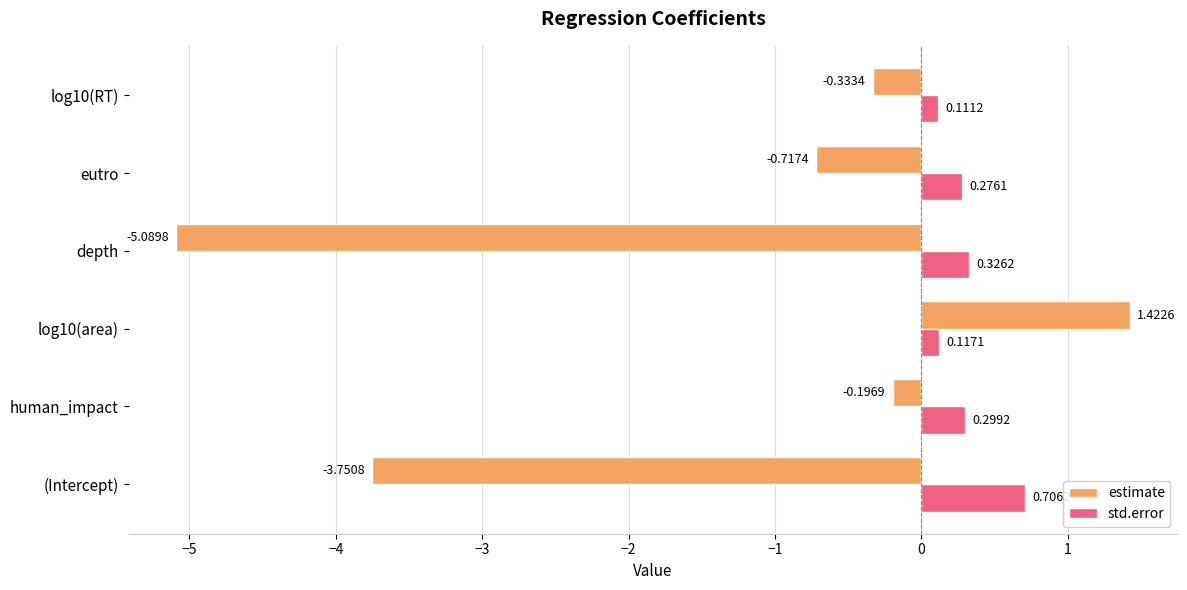

What is the sum of the estimate values at human_impact and depth?

-5.3